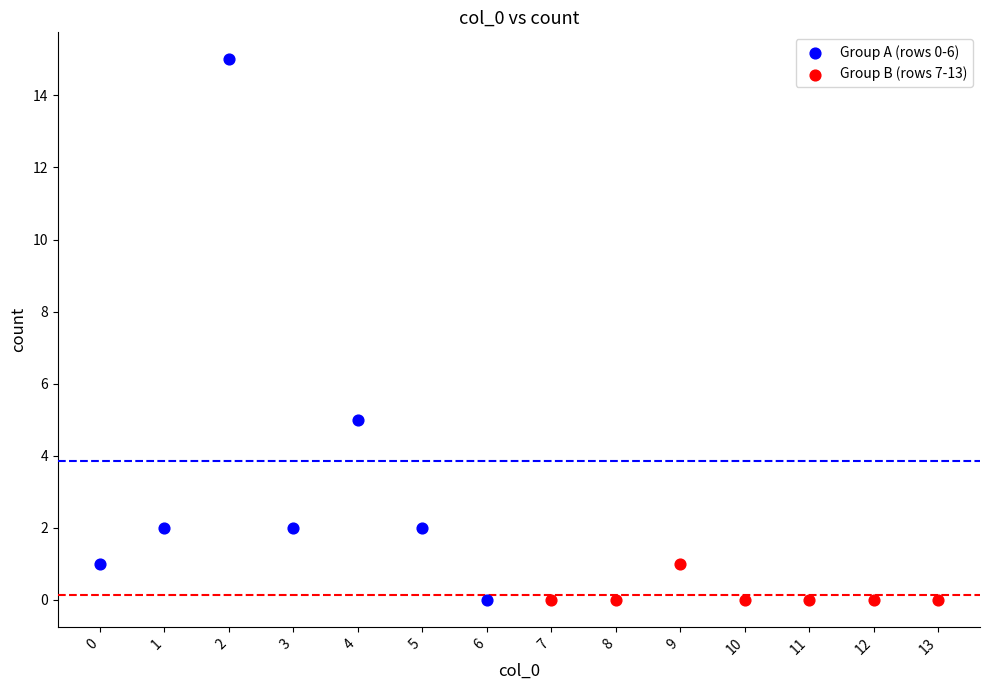

Which series has the widest spread of Y values?

Group A (rows 0-6)